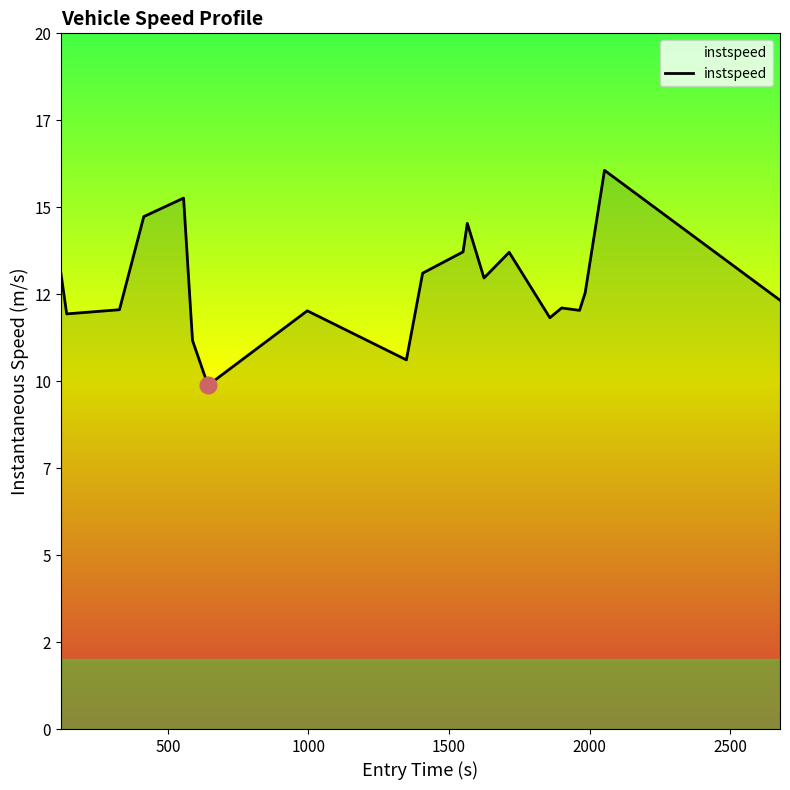

Does the chart display data point markers on the line(s)?

No